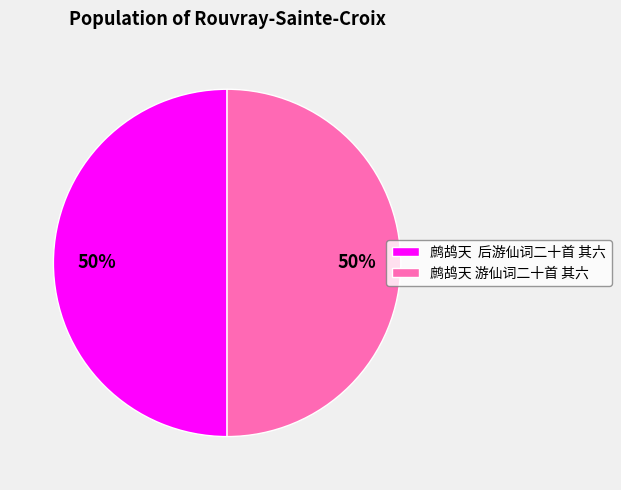

To the nearest percent, what is the combined percentage of 鹧鸪天 游仙词二十首 其六 and 鹧鸪天 后游仙词二十首 其六?

100%